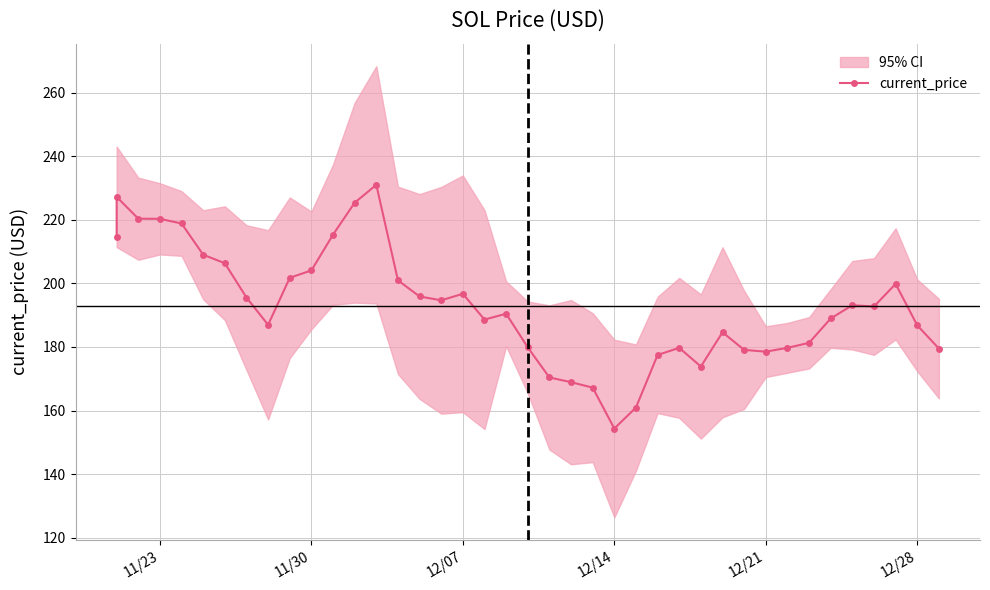

Is it true that the value at 12/07 is 196.7?

True